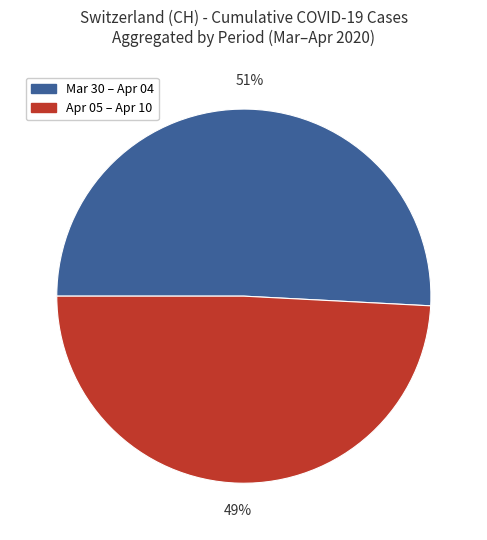

Is there a majority slice in this chart?

Yes